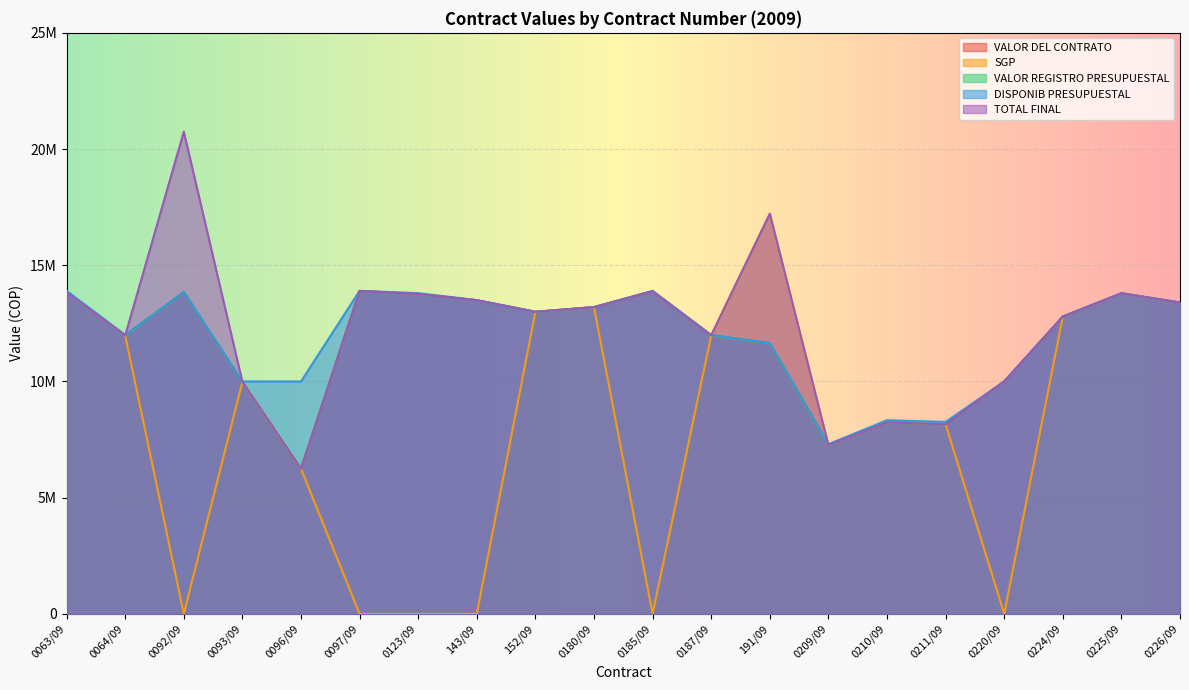

At which category is the sum across all series the highest?

191/09